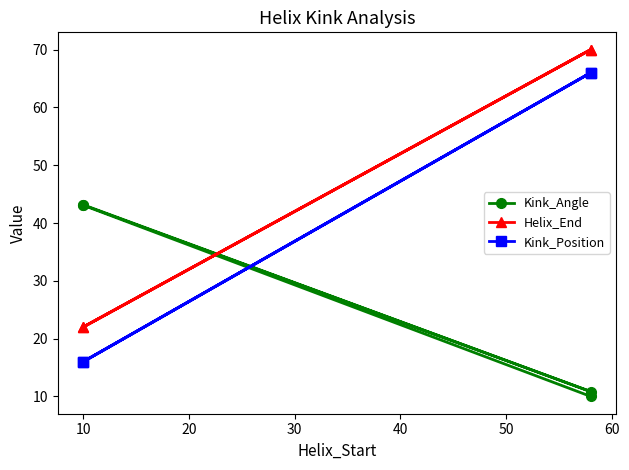

How many lines are shown in the chart?

3